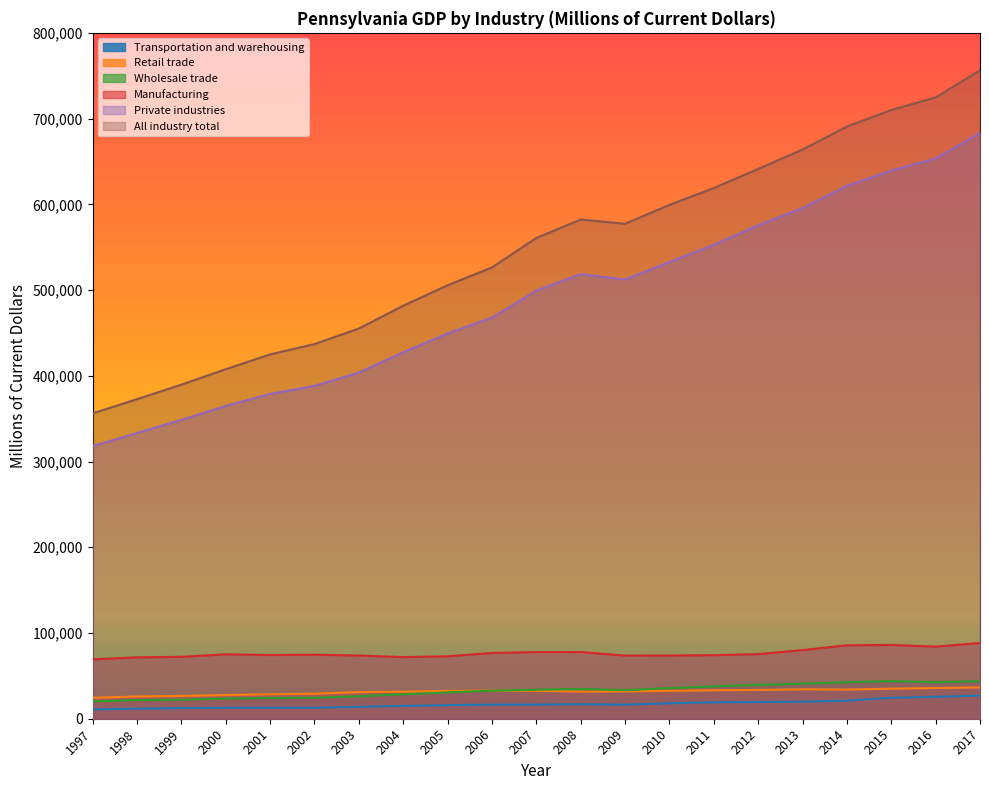

True or false: Wholesale trade and All industry total intersect in this chart.

False